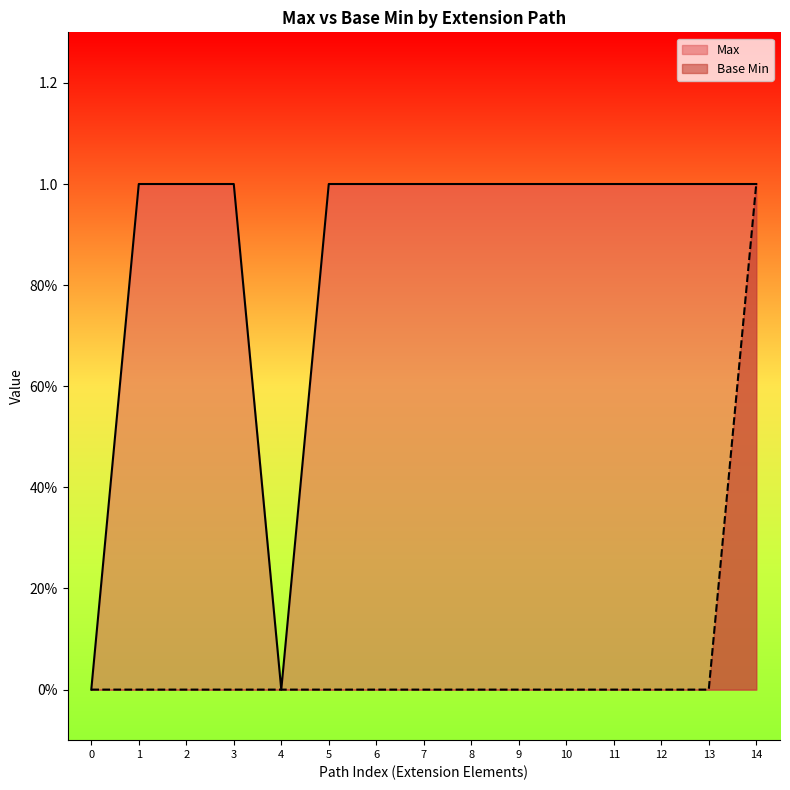

Does the chart display data point markers on the line(s)?

No